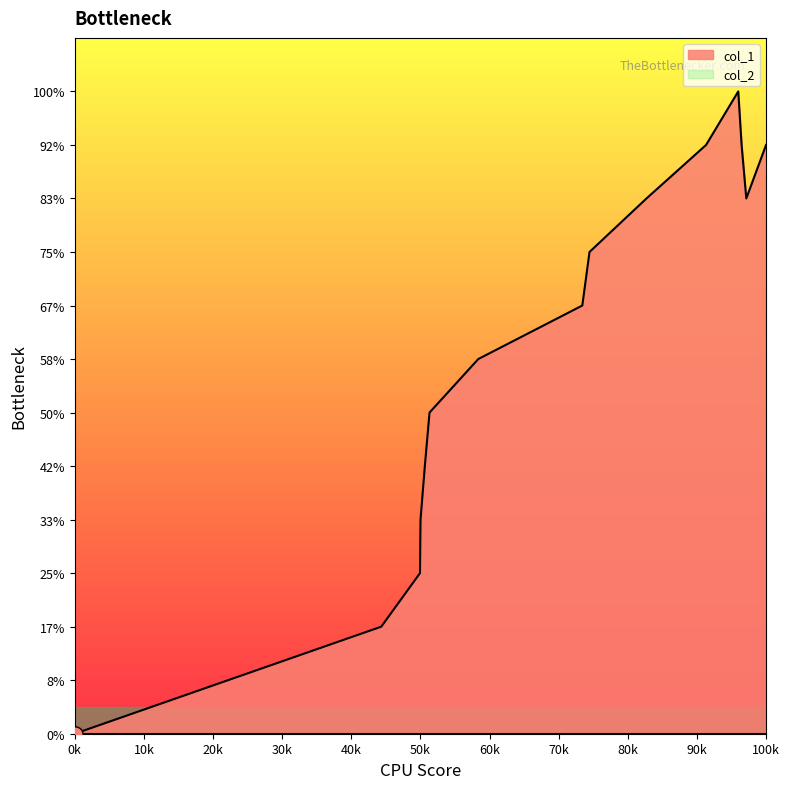

Between 1567076473 and 1563807673, which is larger?

1567076473